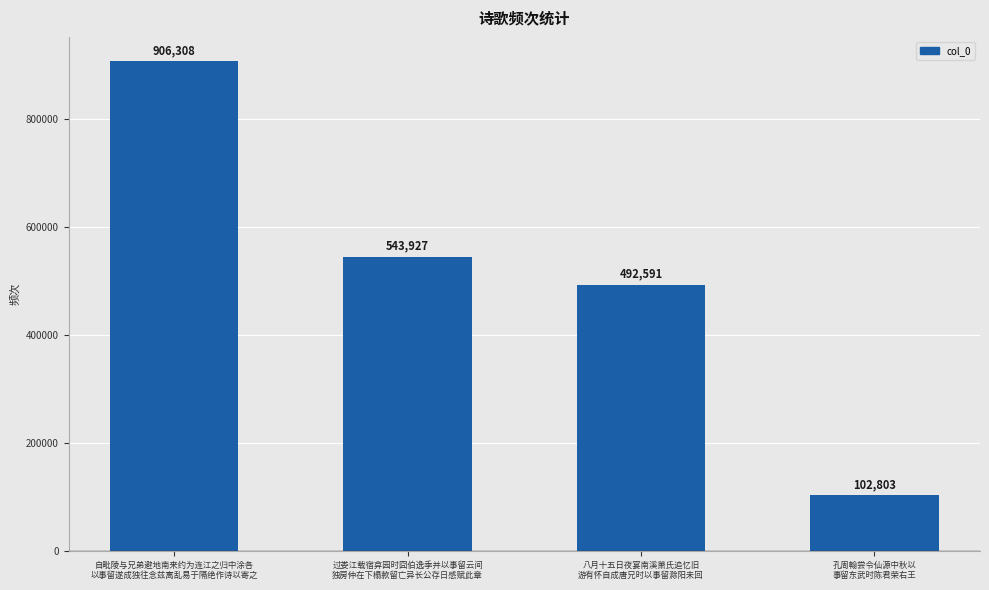

Count the number of categories in the chart.

4